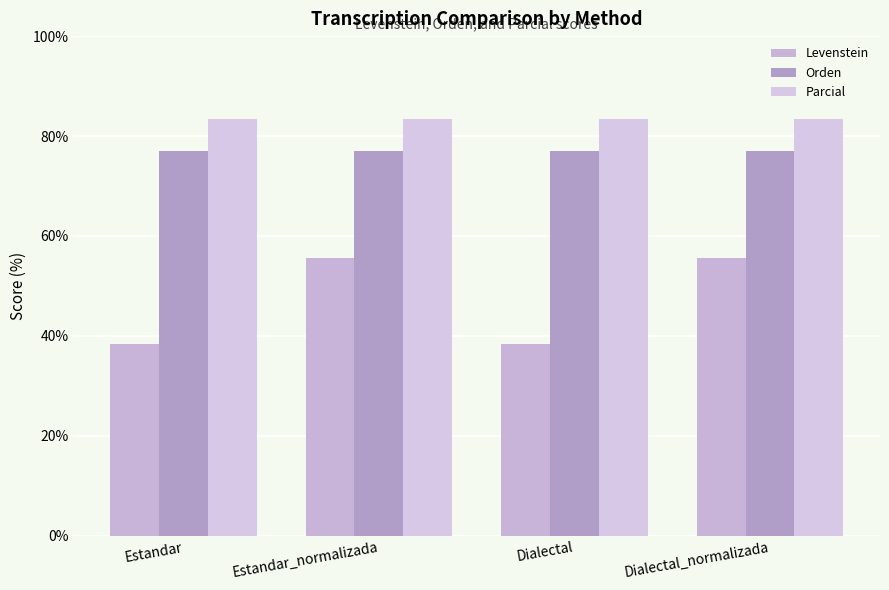

How many distinct data groups are displayed?

3